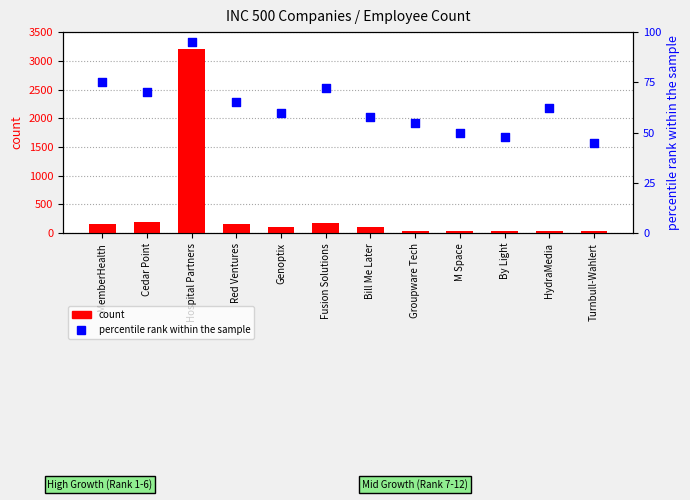

What is the total value across all series at Fusion Solutions?

242